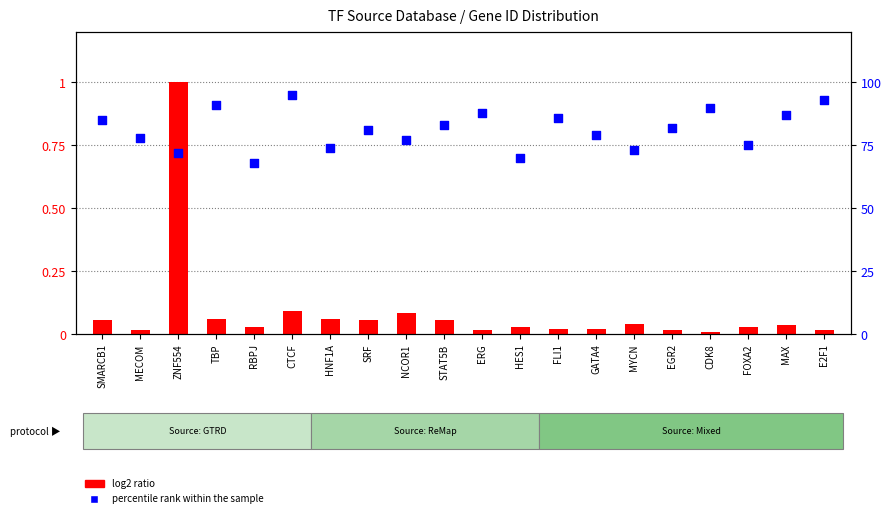

What are all the series names shown in the legend?

log2 ratio, percentile rank within the sample